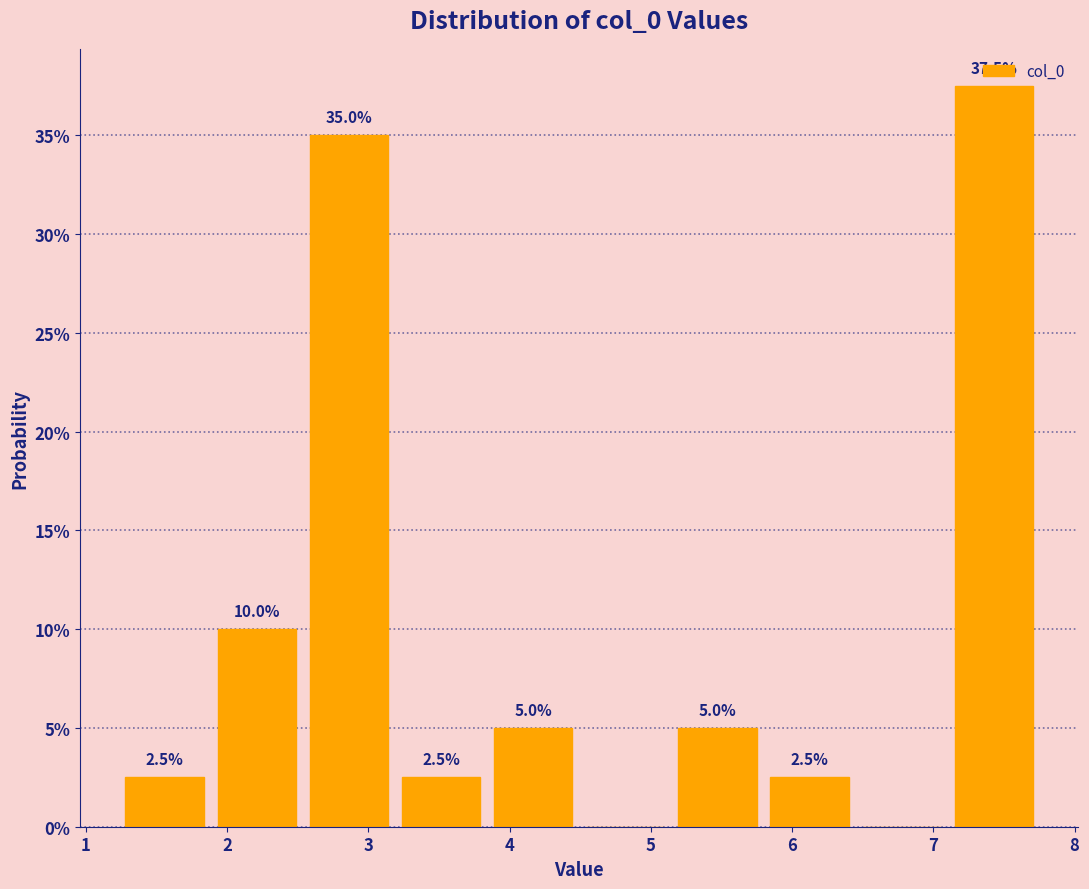

Over which range of the x-axis is the bar tallest?

7.1 to 7.8